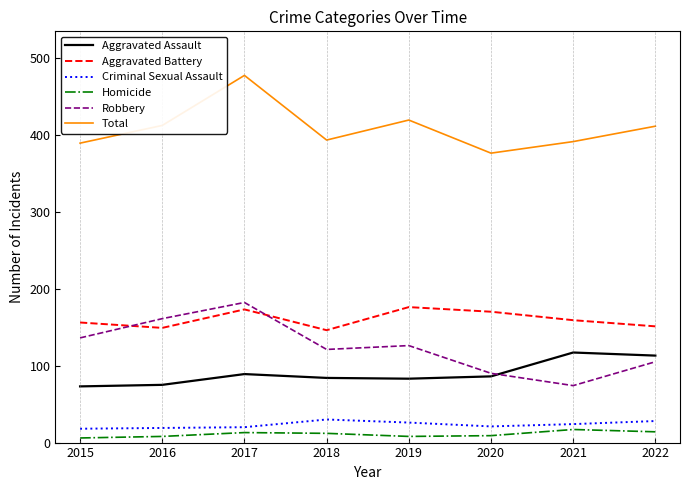

What is the approximate value of Criminal Sexual Assault at 2021?

24